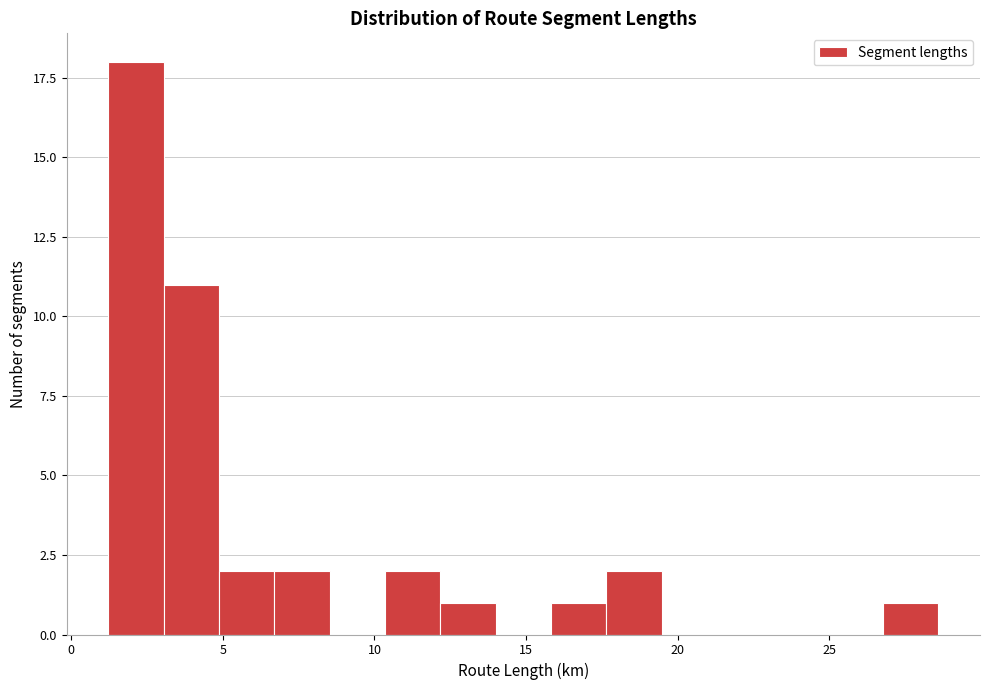

Read against the x-axis, roughly where is the centre of the tallest bar?

2.0